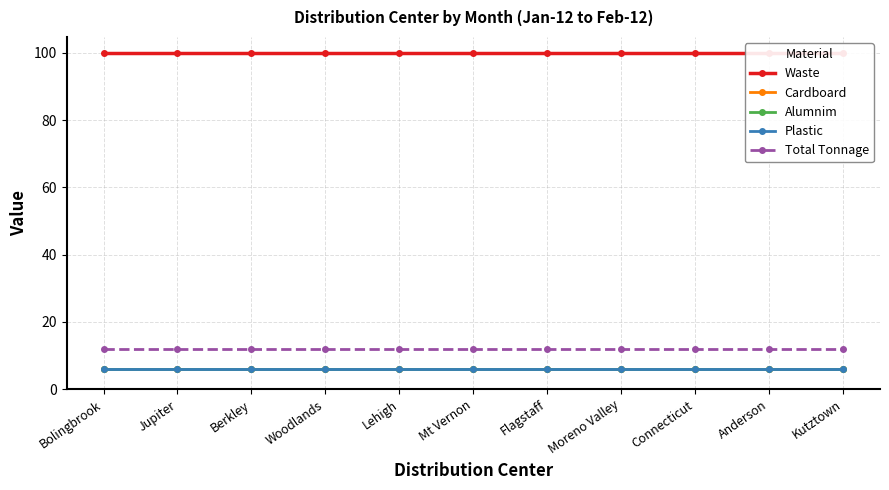

How many categories are shown in the chart?

11